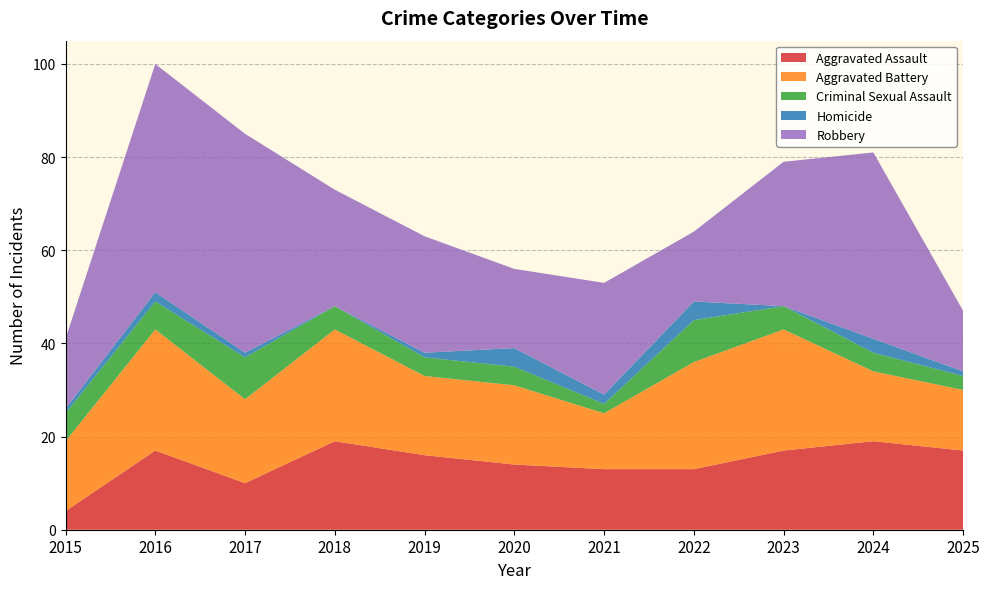

Reading left to right, what are all the values shown in this chart?

Aggravated Assault: 4	17	10	19	16	14	13	13	17	19	17
Aggravated Battery: 15	26	18	24	17	17	12	23	26	15	13
Criminal Sexual Assault: 6	6	9	5	4	4	2	9	5	4	3
Homicide: 1	2	1	0	1	4	2	4	0	3	1
Robbery: 15	49	47	25	25	17	24	15	31	40	13